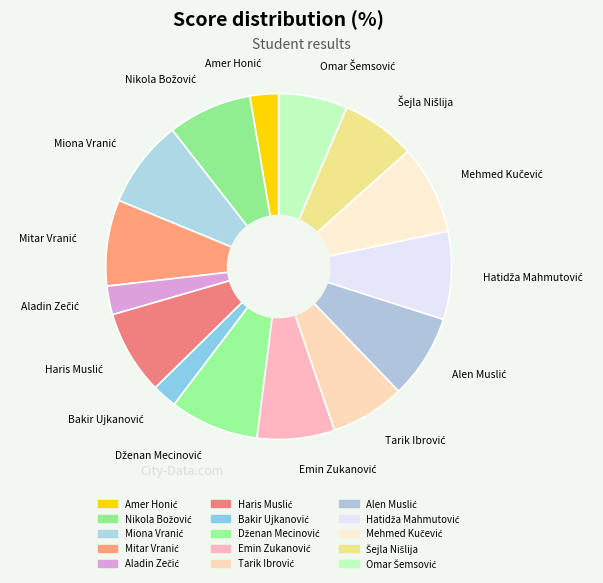

Is there any slice that represents more than half of the pie?

No